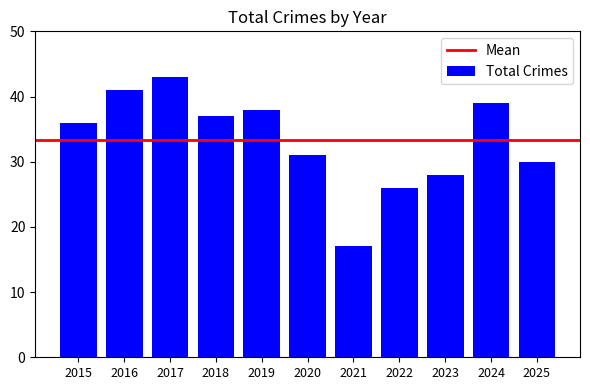

How many distinct data groups are displayed?

1